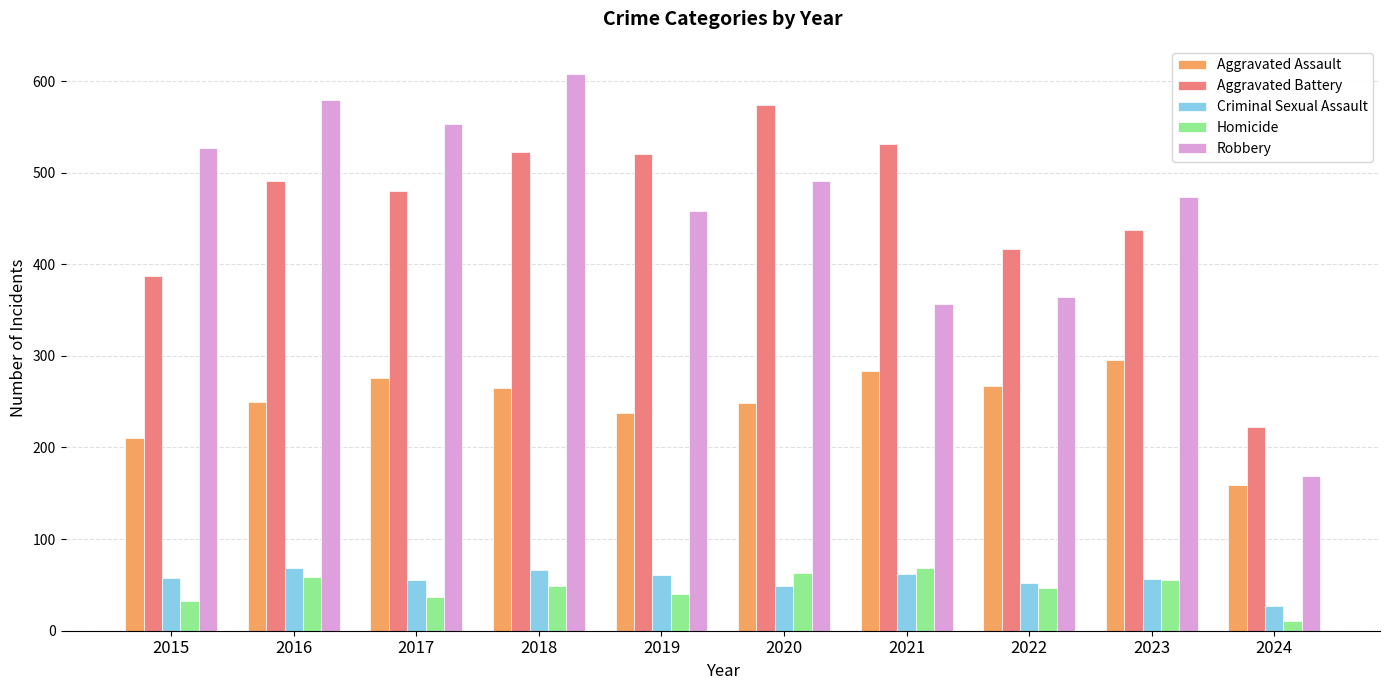

What is the difference between the Aggravated Battery values at 2017 and 2016?

11